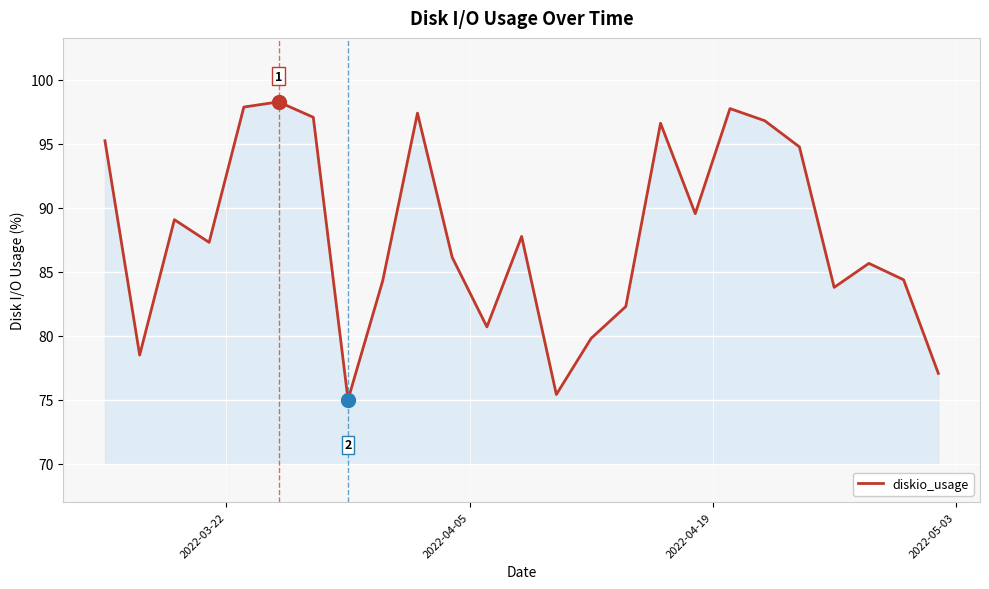

What is the smallest value displayed?

75.0